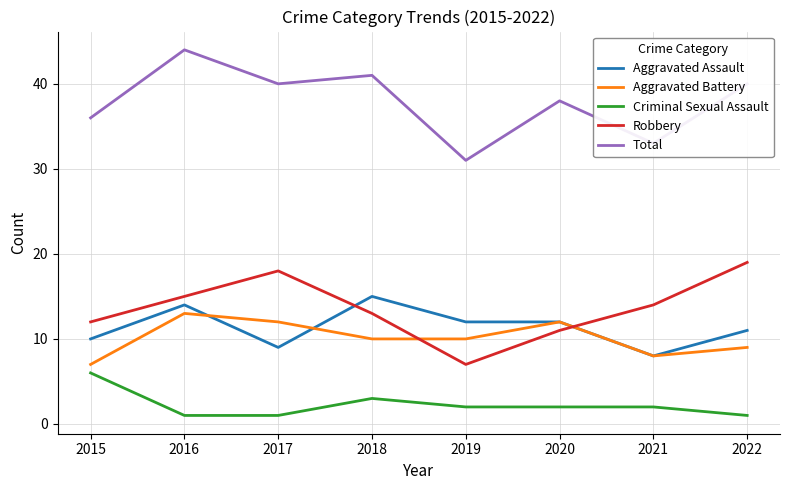

Does the chart display data point markers on the line(s)?

No